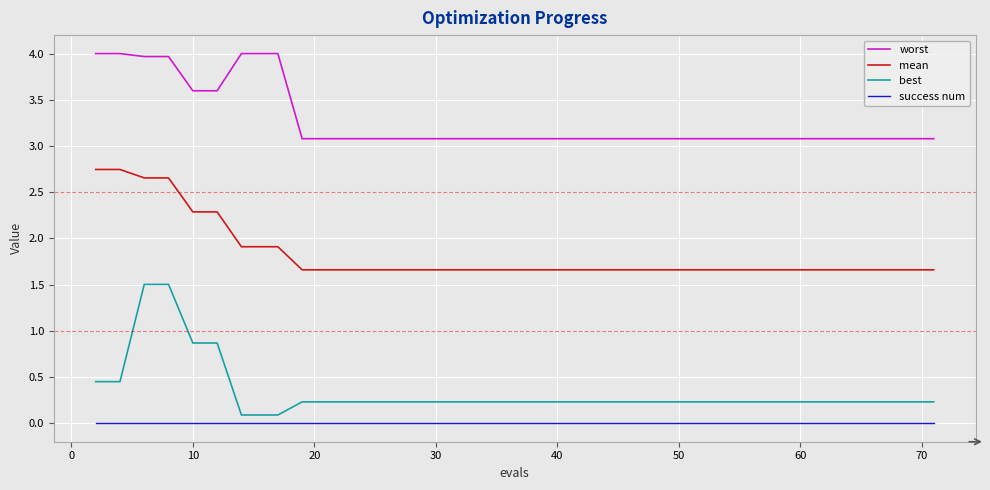

Which series has the widest spread of values?

best